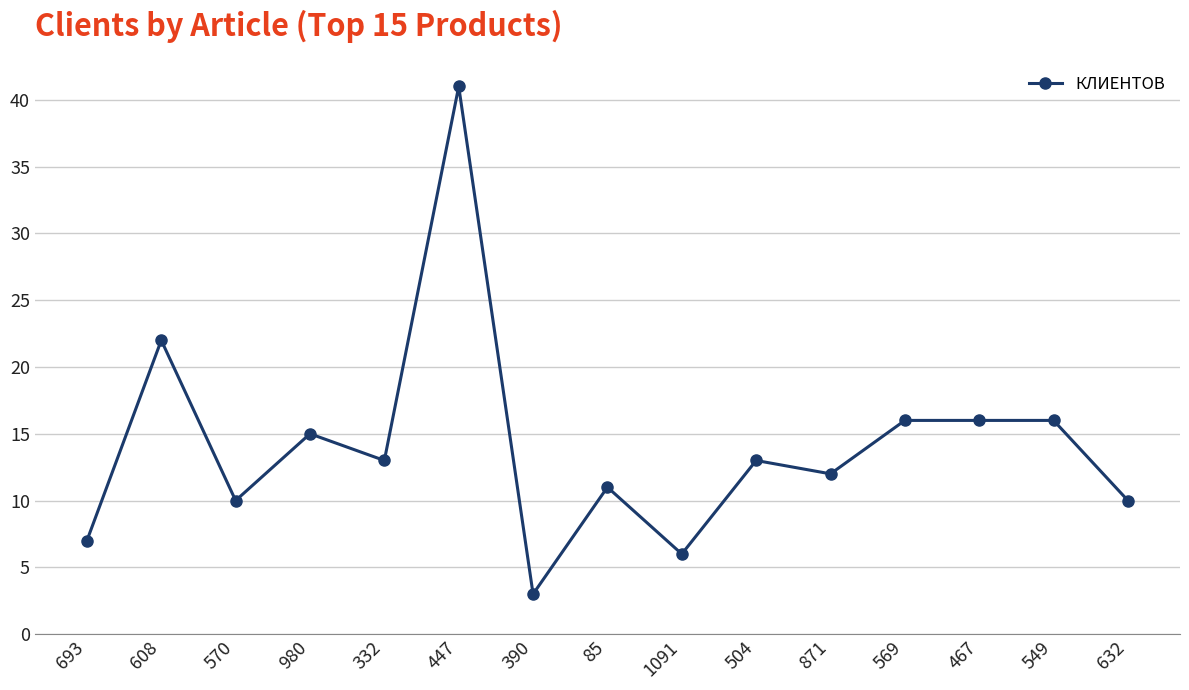

The chart shows a value of 22 at 608. True or false?

True